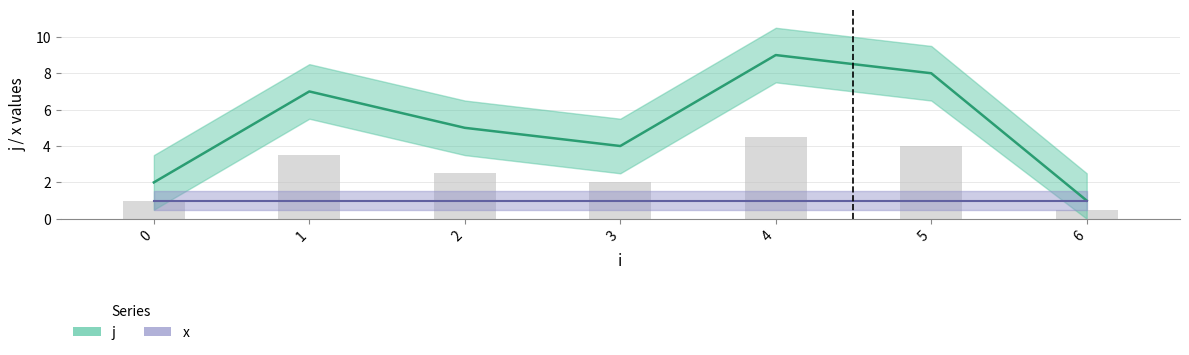

What is the change in value from 0 to 6?

-1